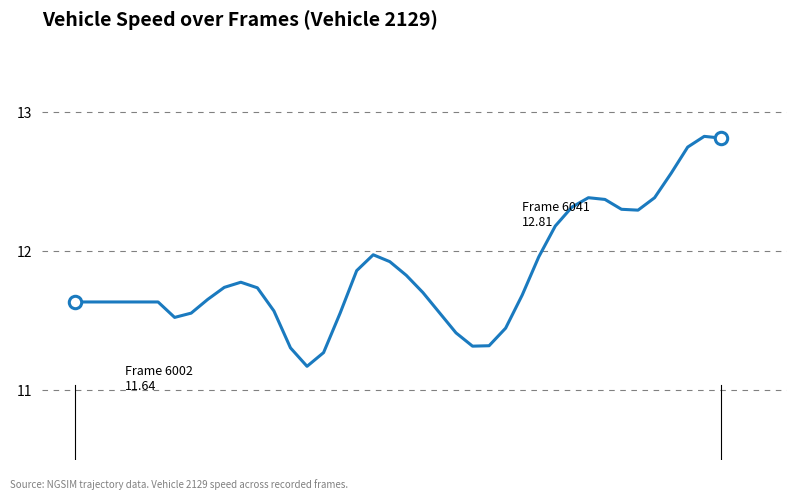

What is the maximum value shown in the chart?

12.8